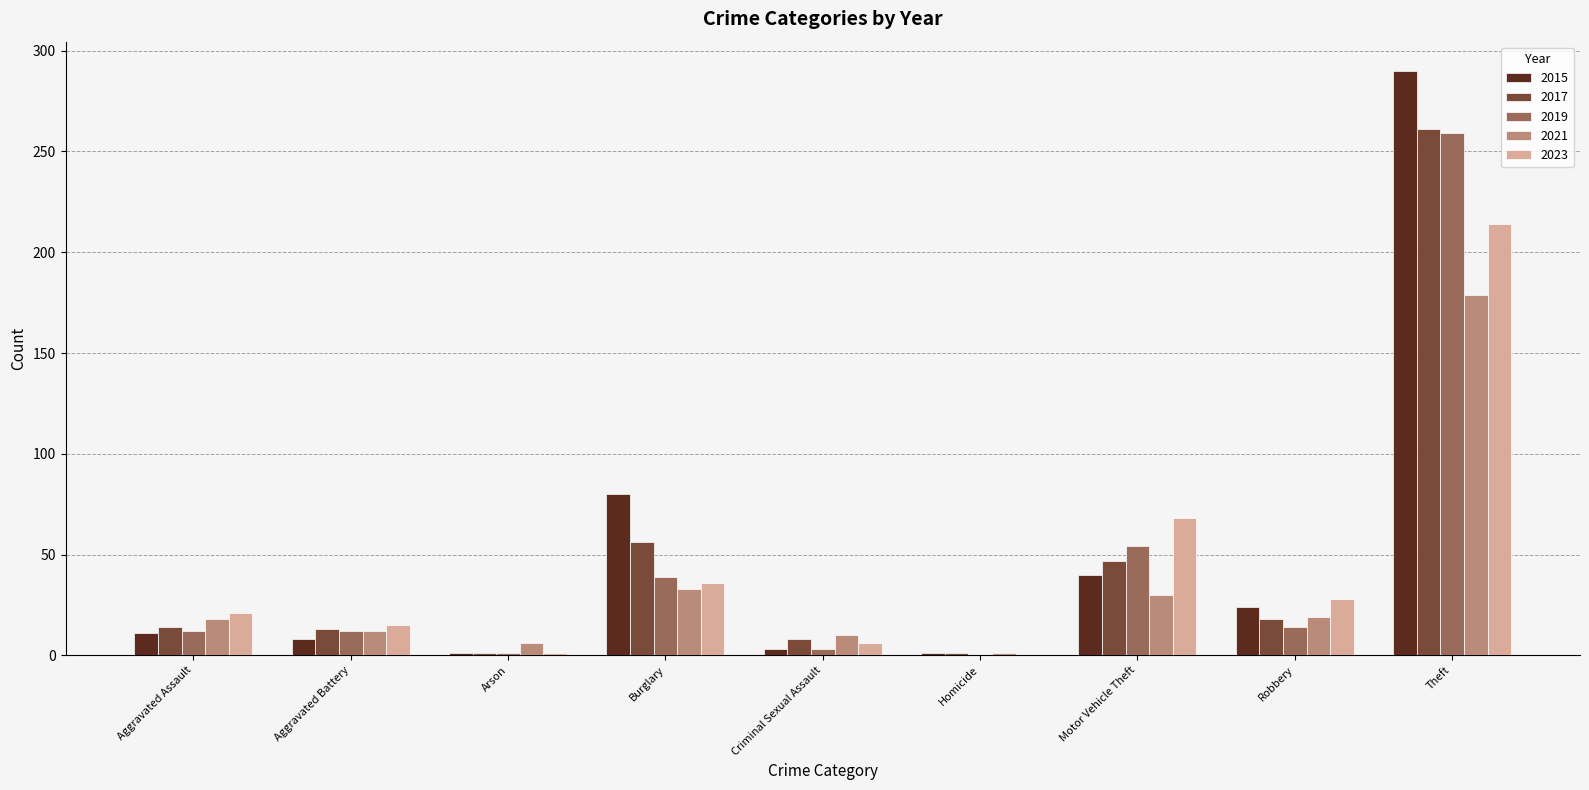

Is the value of 2021 at Theft greater than the value of 2015 at Criminal Sexual Assault?

Yes